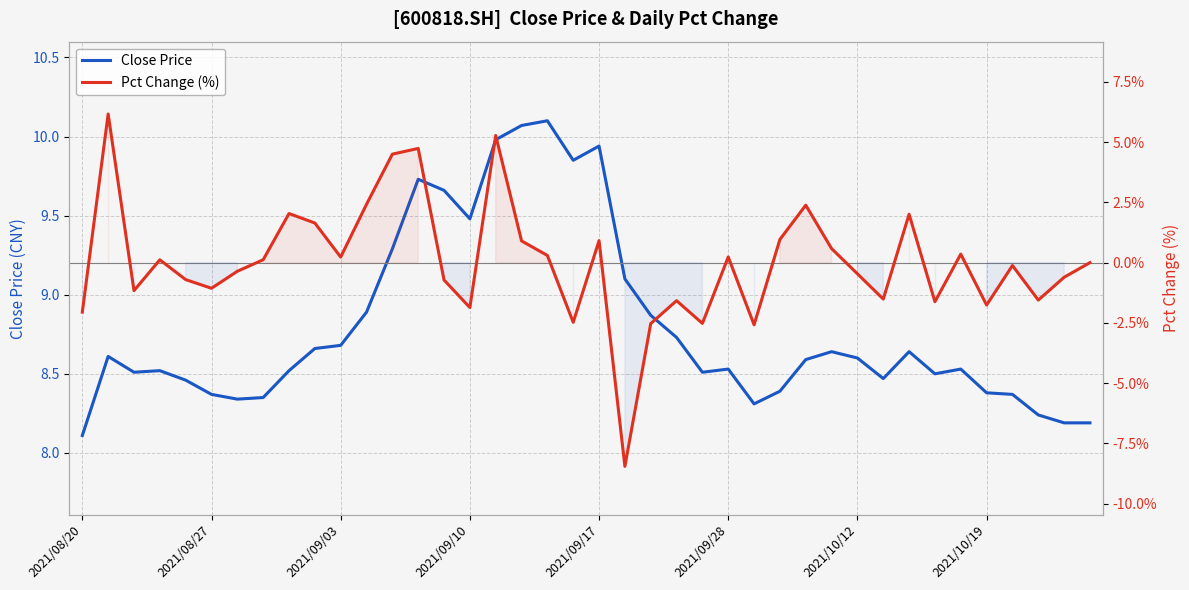

List the series in order of their overall mean, lowest first.

Pct Change (%), Close Price